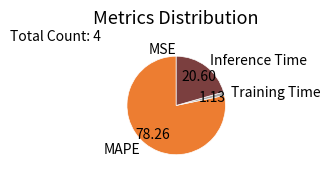

Does Inference Time account for over 50% of the chart?

No